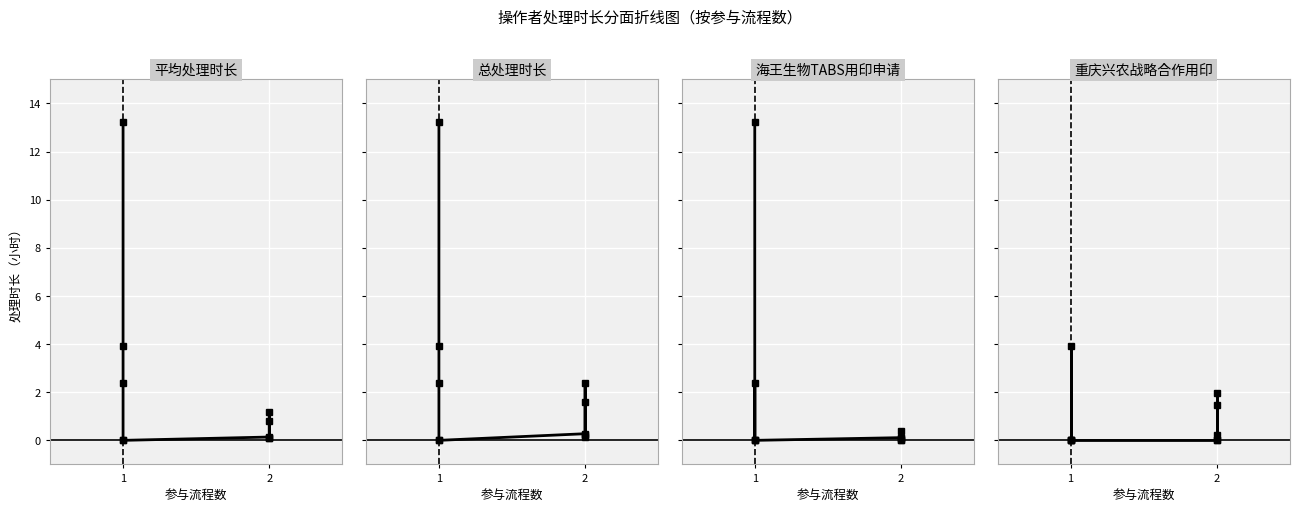

Which series has the widest spread of values?

平均处理时长